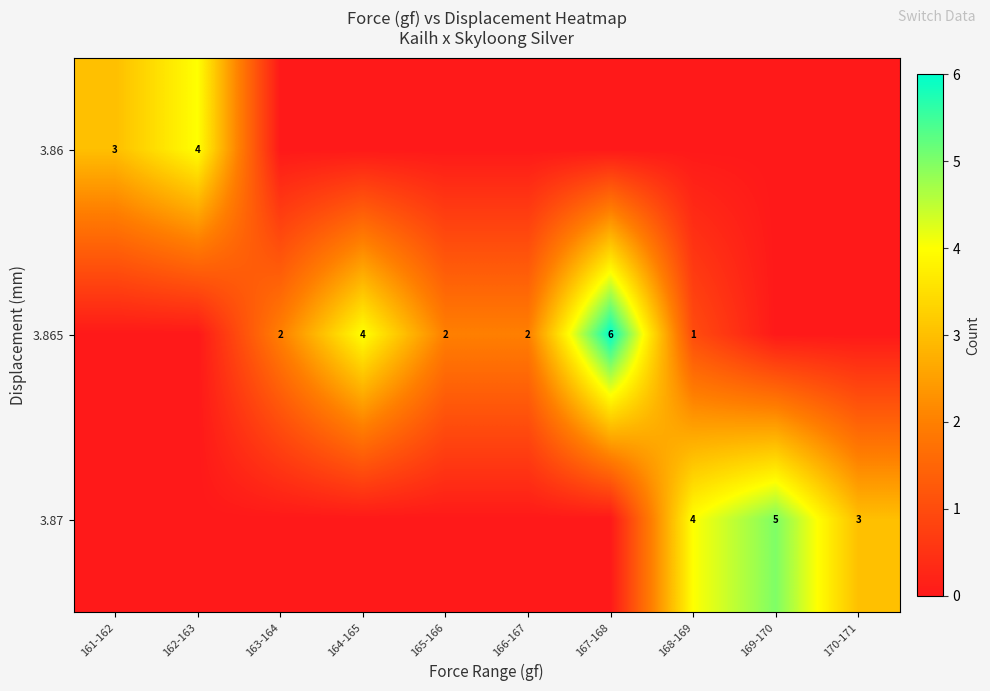

Rank the series at 170-171 from lowest to highest value.

3.86, 3.865, 3.87